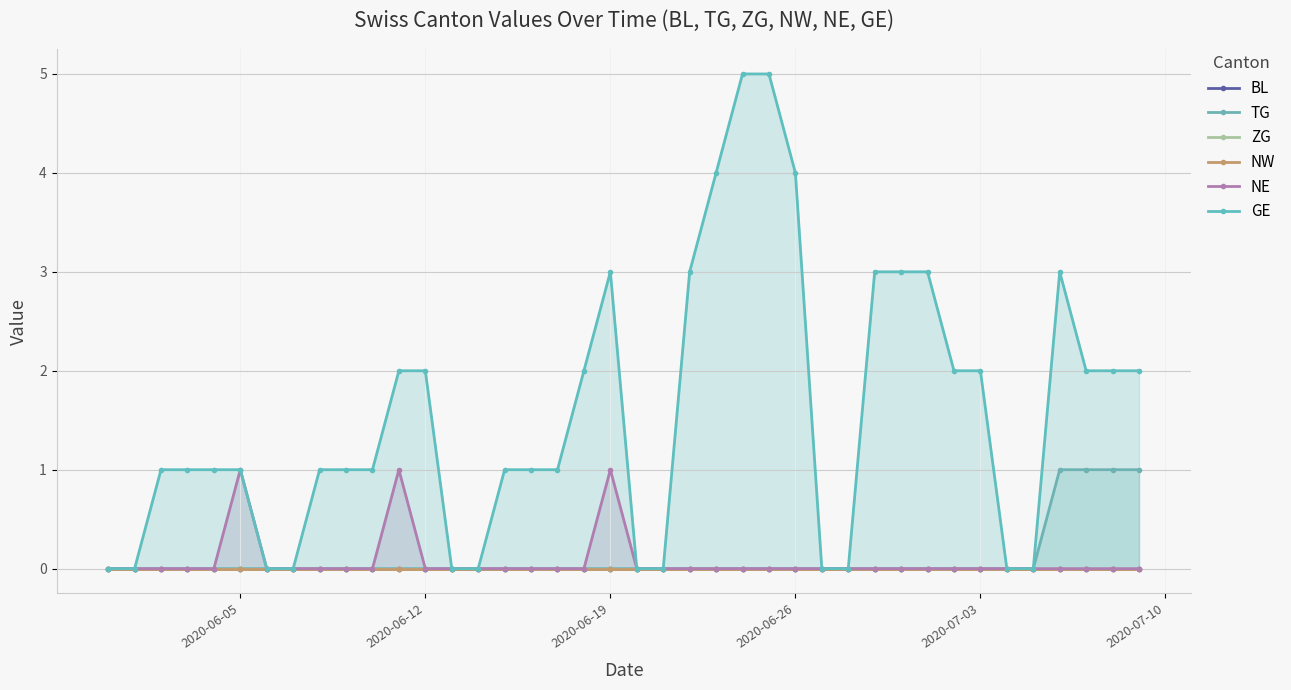

True or false: GE has more than 1 interior local peaks.

True